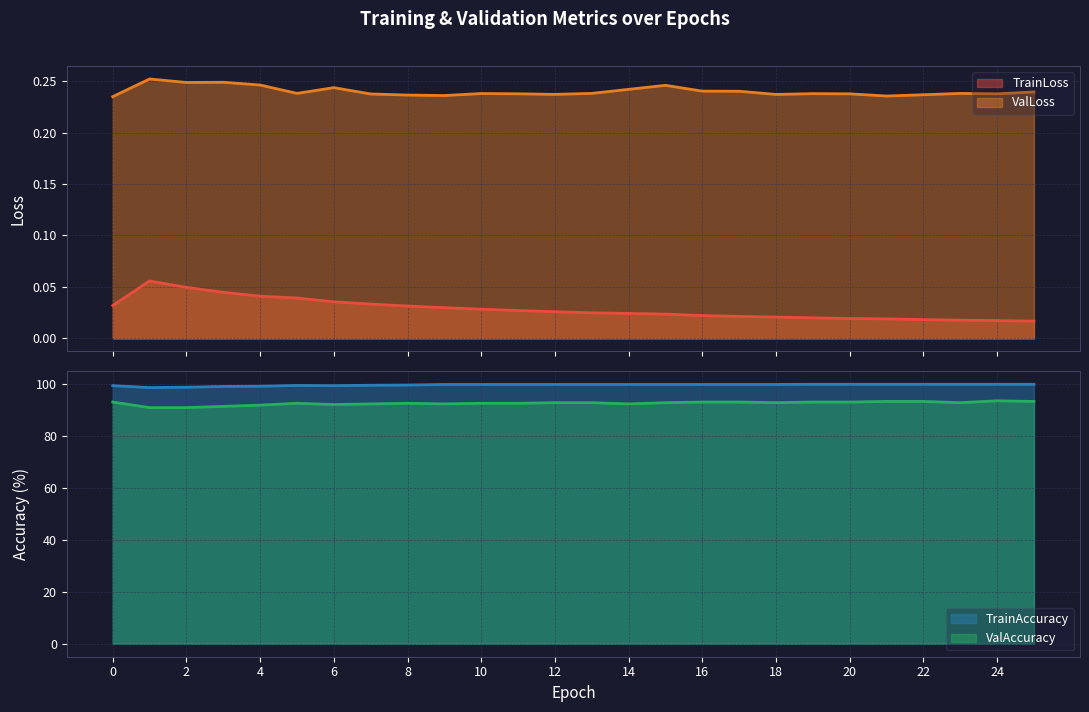

True or false: ValLoss and TrainLoss cross at least once.

False